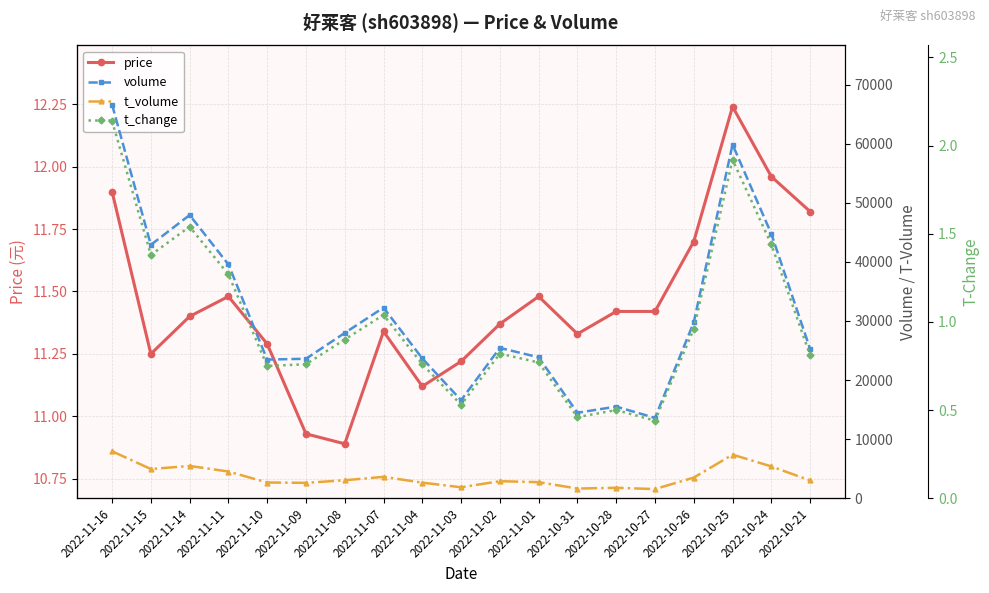

Read the t_volume value at 2022-11-01.

2721.0